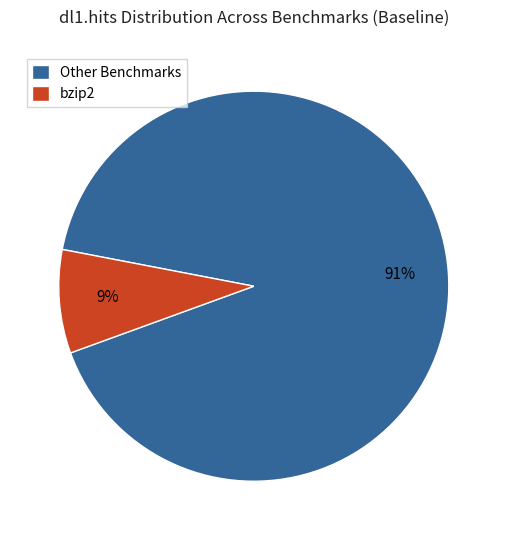

To the nearest percent, what is the combined percentage of bzip2 and Other Benchmarks?

100%